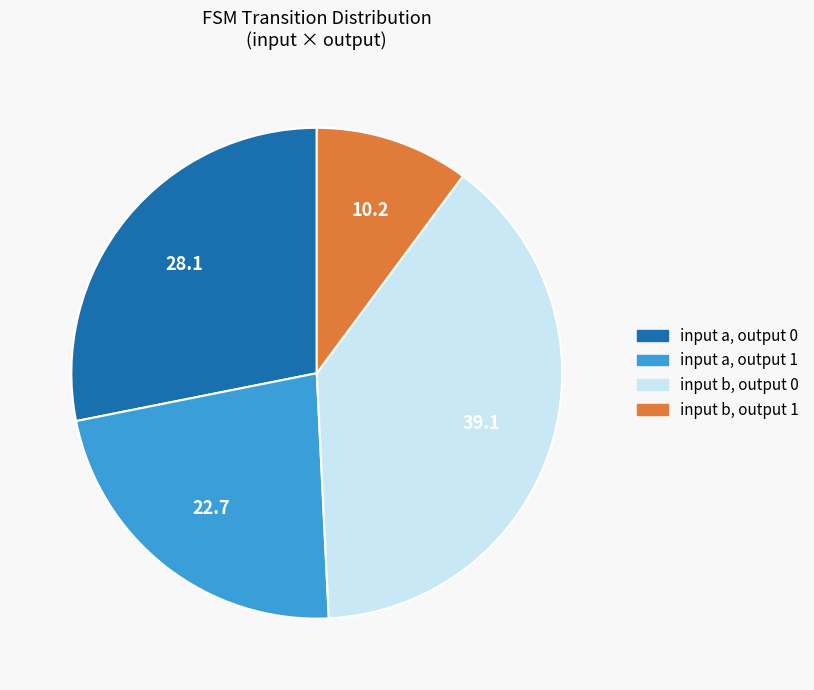

Is there a majority slice in this chart?

No